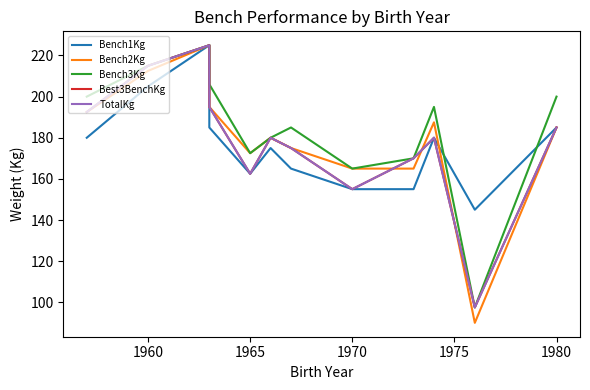

What is the maximum value for Bench2Kg?

225.0